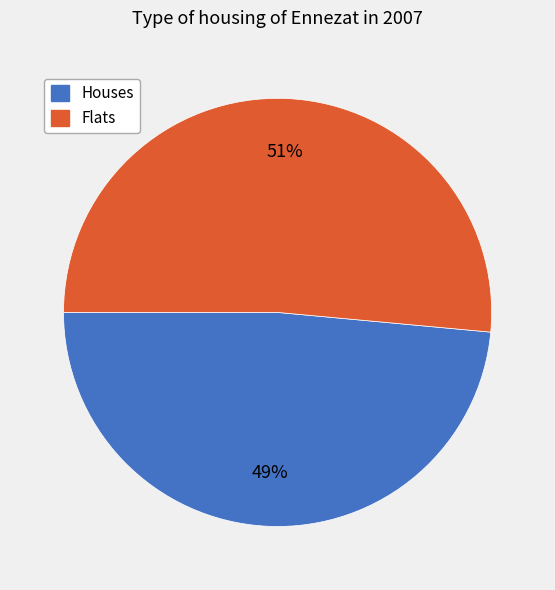

Which has a higher value, Houses or Flats?

Flats